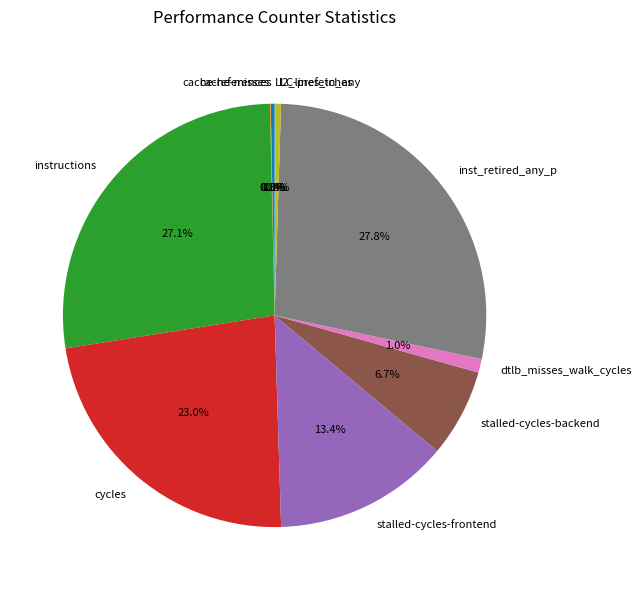

What is the largest slice in the pie chart?

inst_retired_any_p